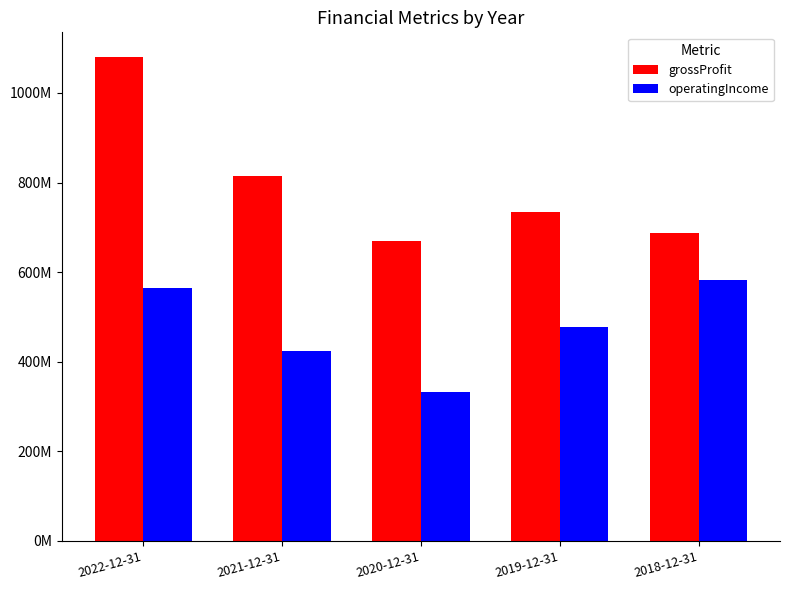

Are the bars horizontal?

No